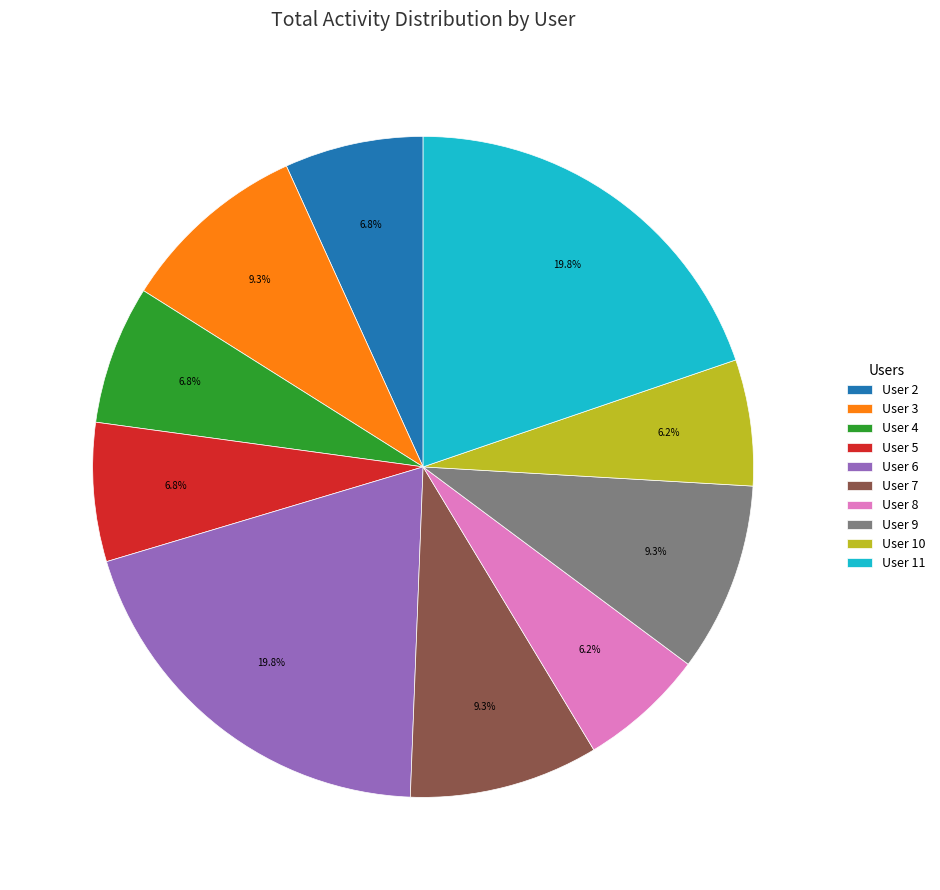

Is there any slice that represents more than half of the pie?

No